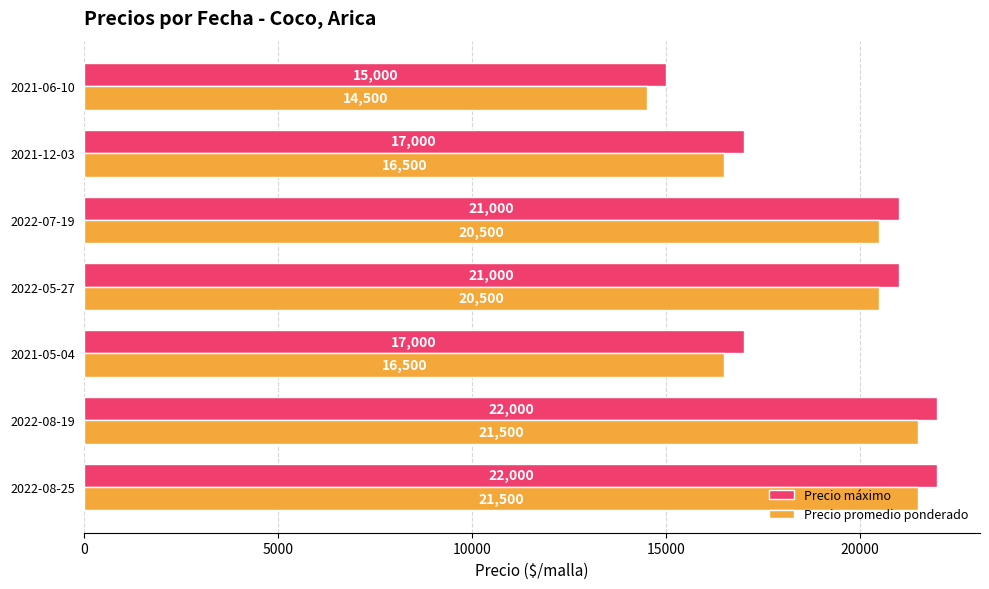

At how many categories does at least one series exceed 19210?

4